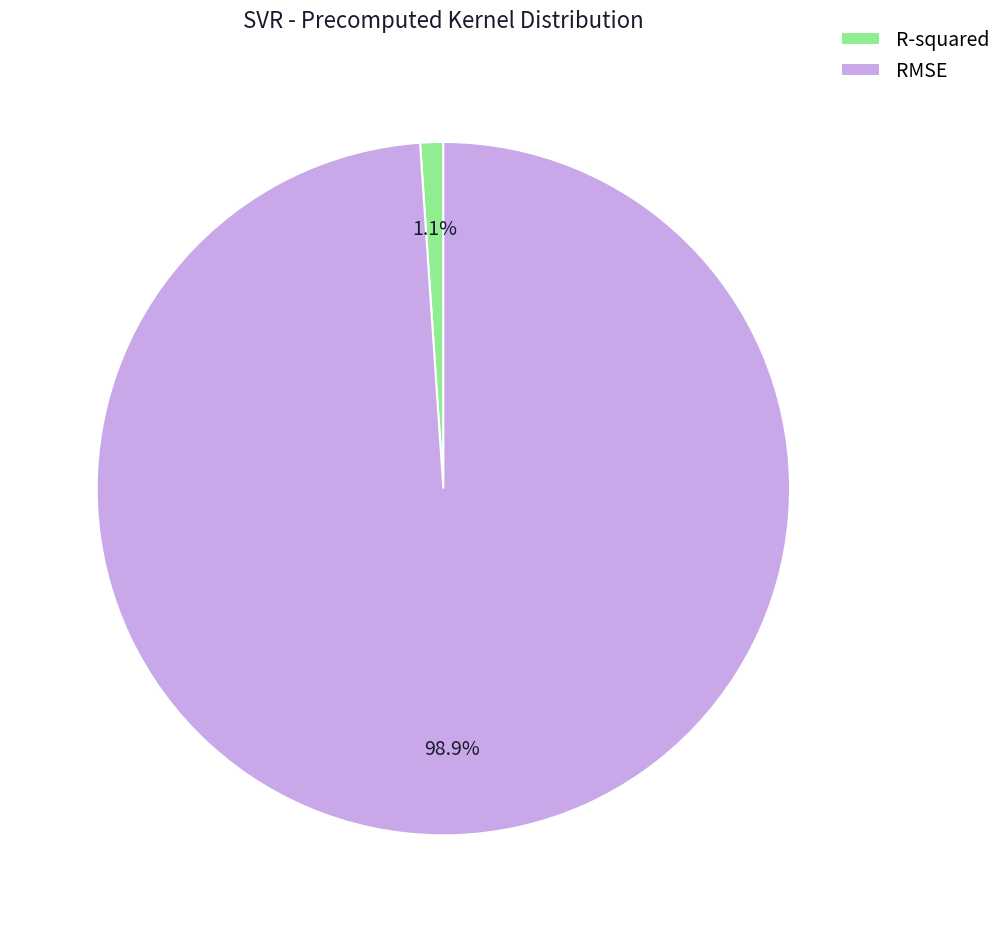

Rank the categories by value from highest to lowest.

RMSE, R-squared